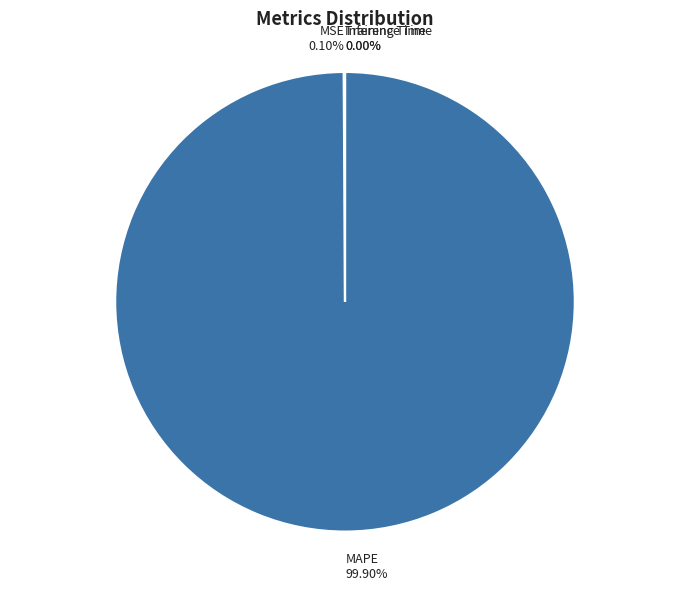

Which slice represents more than half of the pie?

MAPE